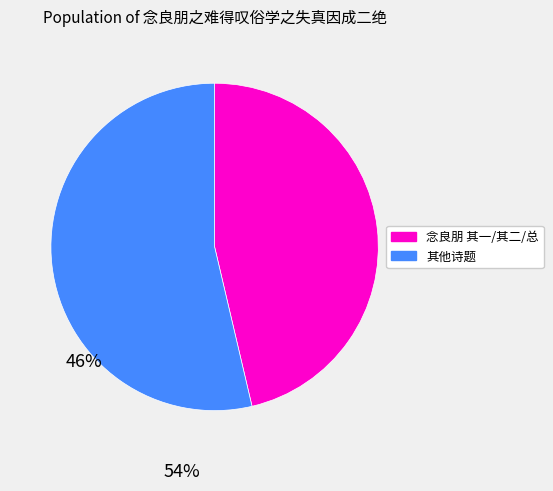

Does any single category account for the majority?

Yes